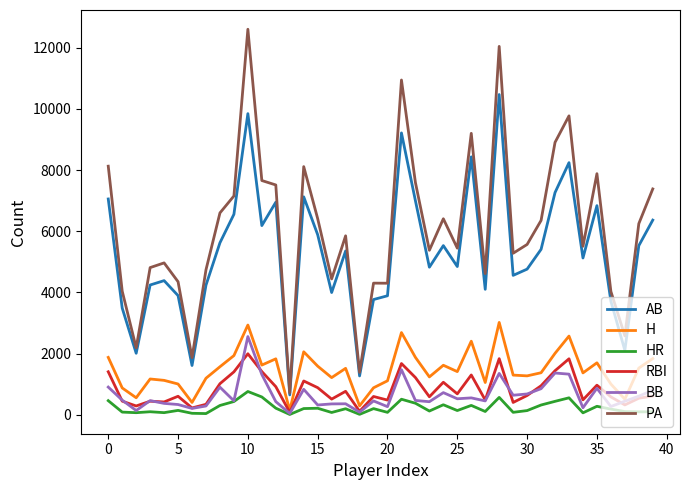

Which series has the largest total across all categories?

PA